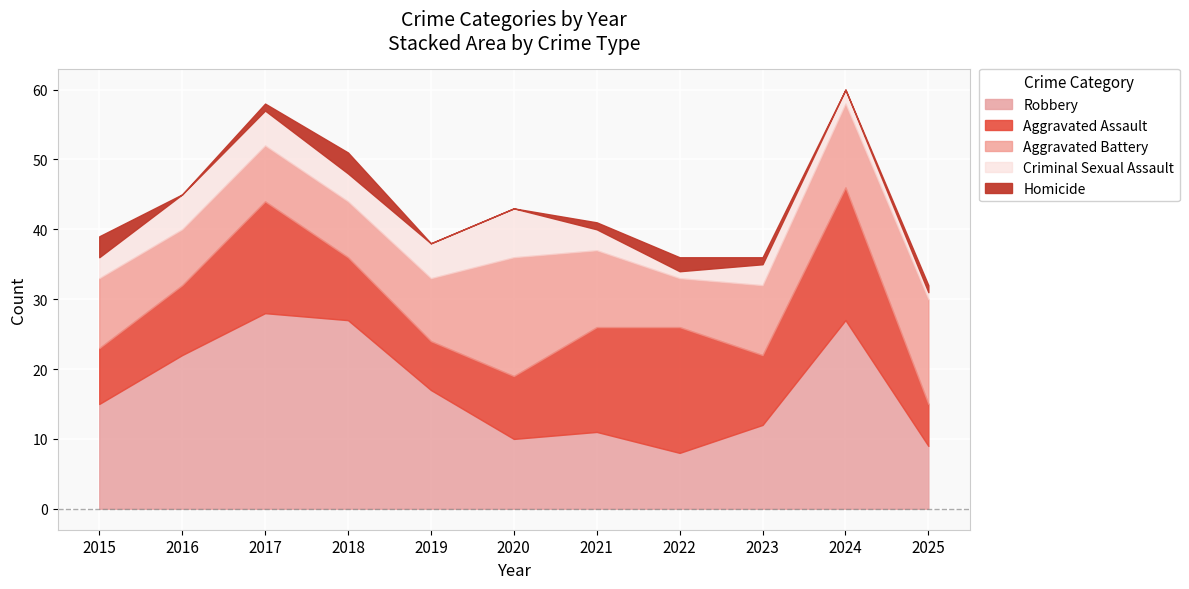

What is the maximum value for Robbery?

28